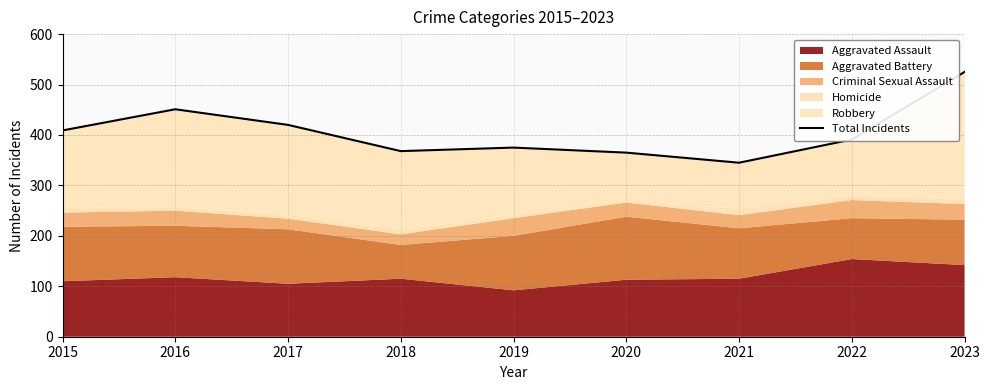

What is the value of the 7th point from the left?

345